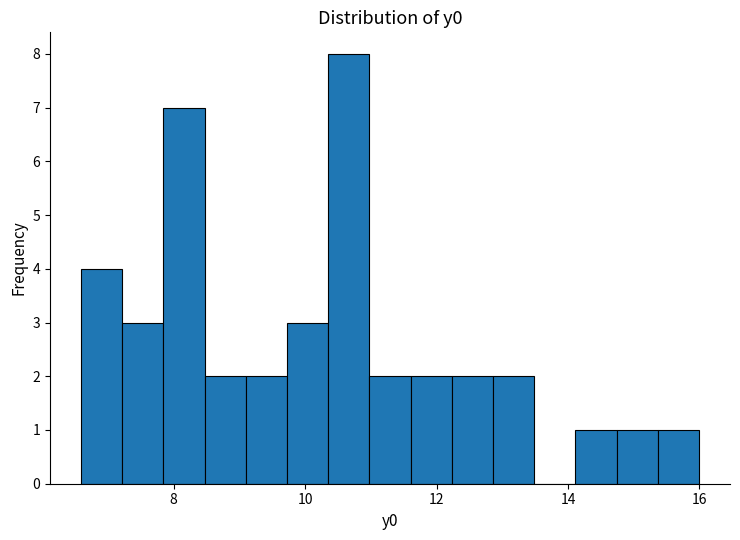

Read against the x-axis, roughly where is the centre of the tallest bar?

10.6